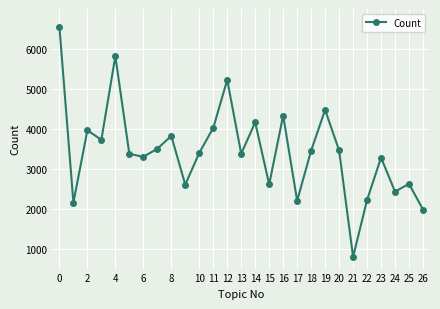

What is the difference between the maximum and minimum values?

5762